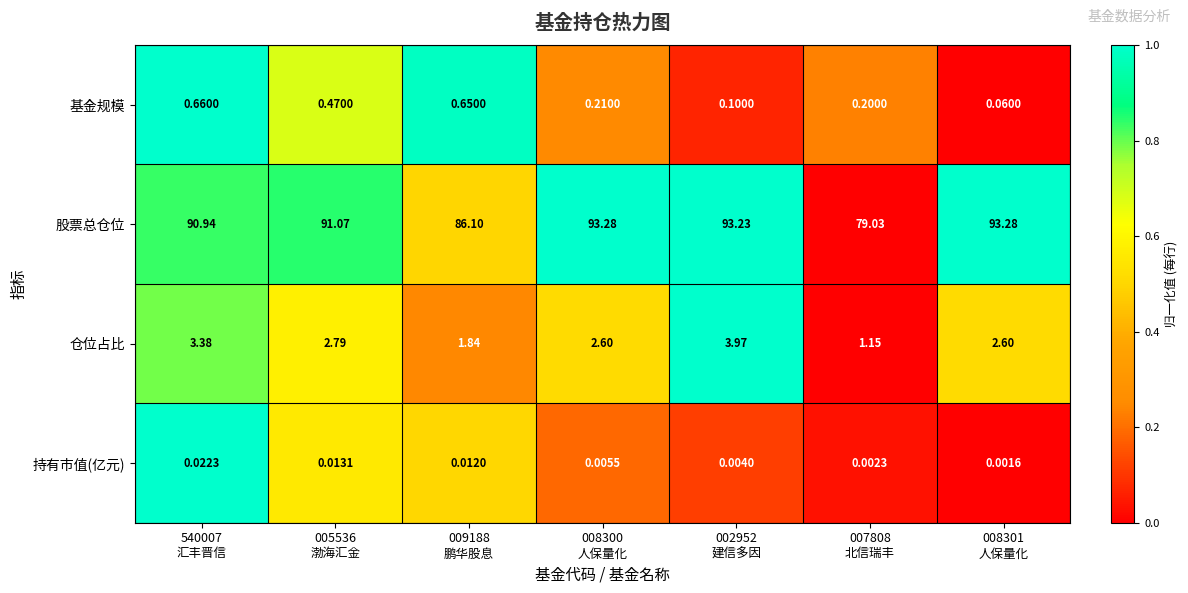

List the series in order of their peak value, highest first.

股票总仓位, 仓位占比, 基金规模, 持有市值(亿元)